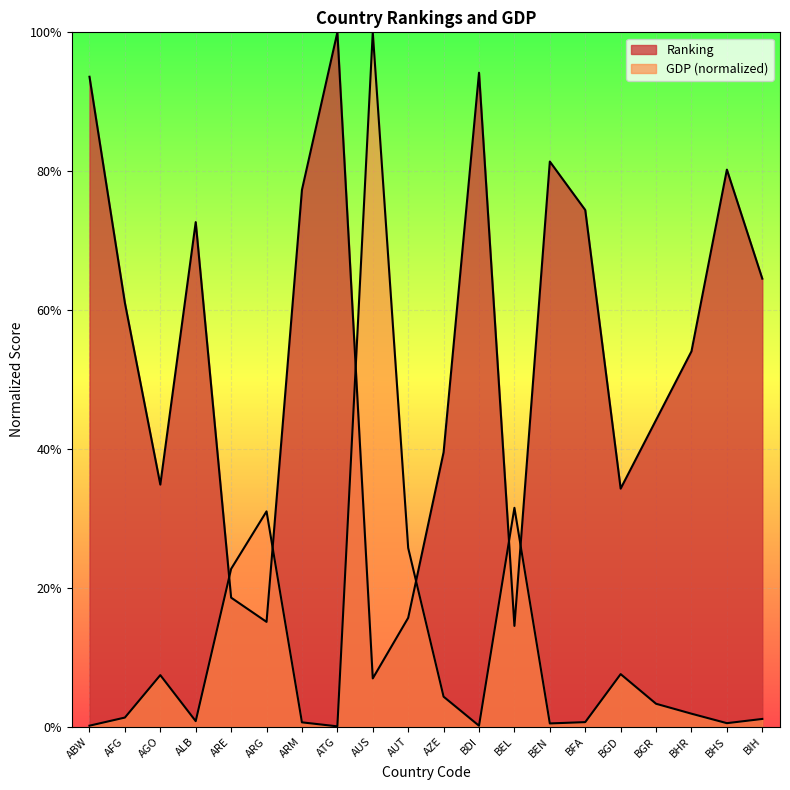

Which category has the highest value in the Ranking series?

ATG